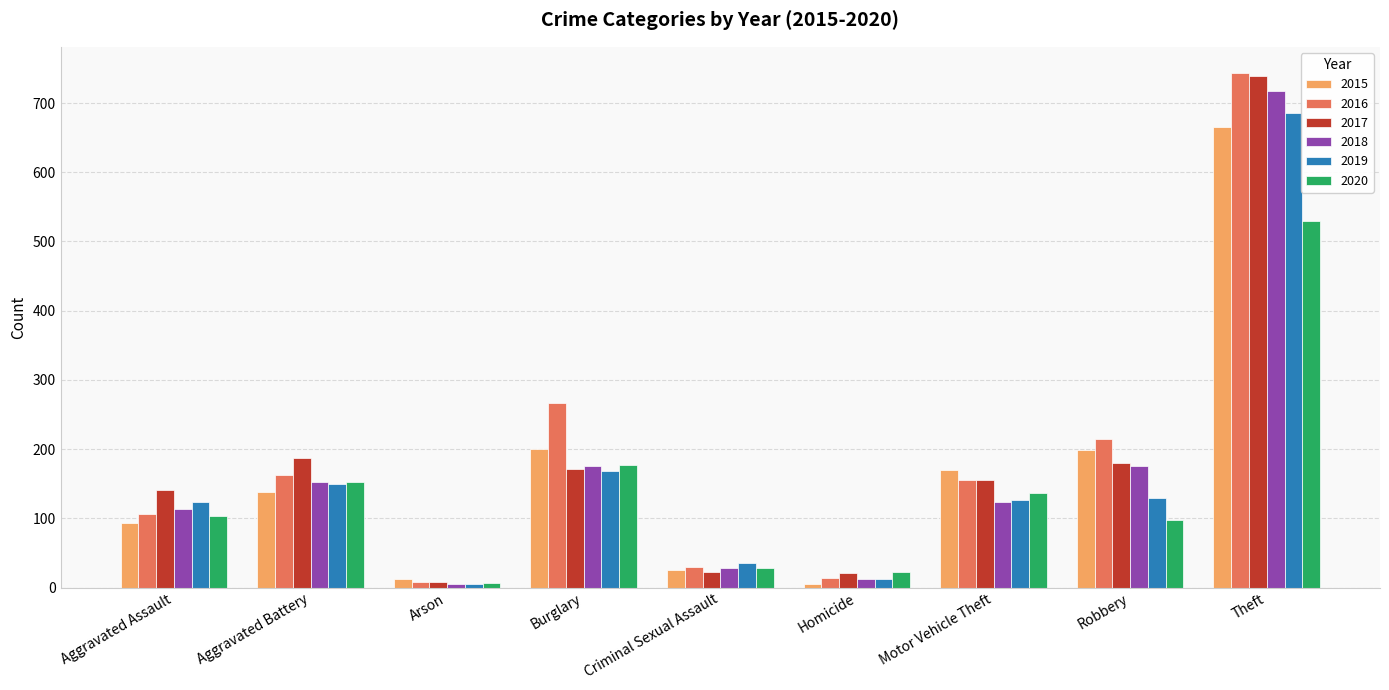

Between Aggravated Battery and Arson, which series saw the biggest shift?

2017